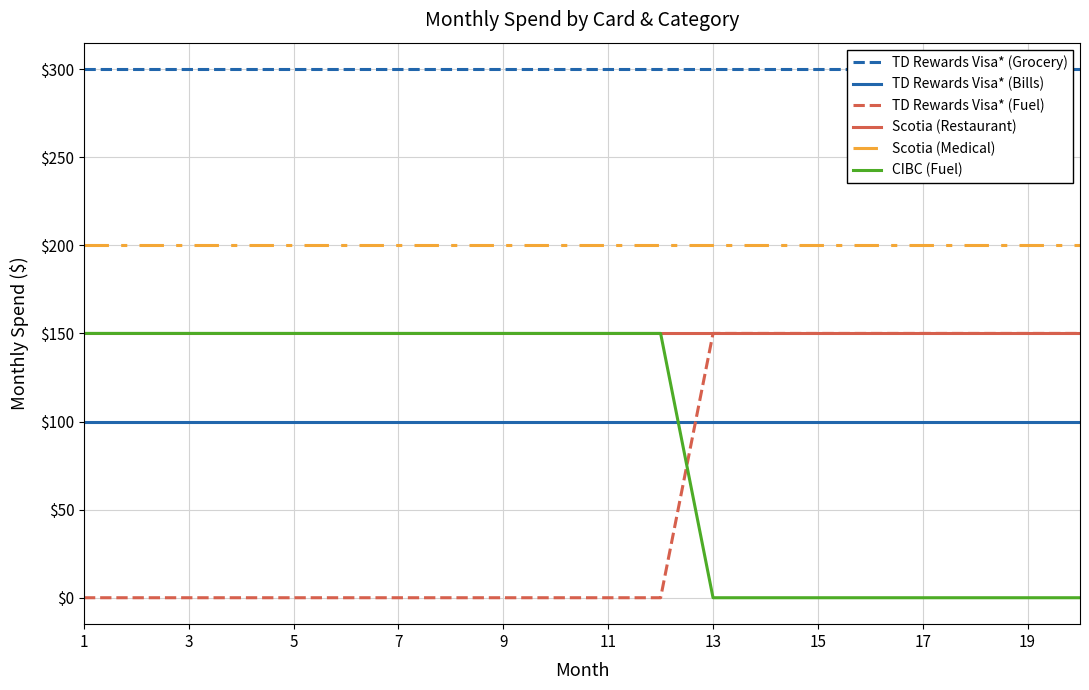

What is the value of the Scotia (Medical) point at the 14th from the left?

200